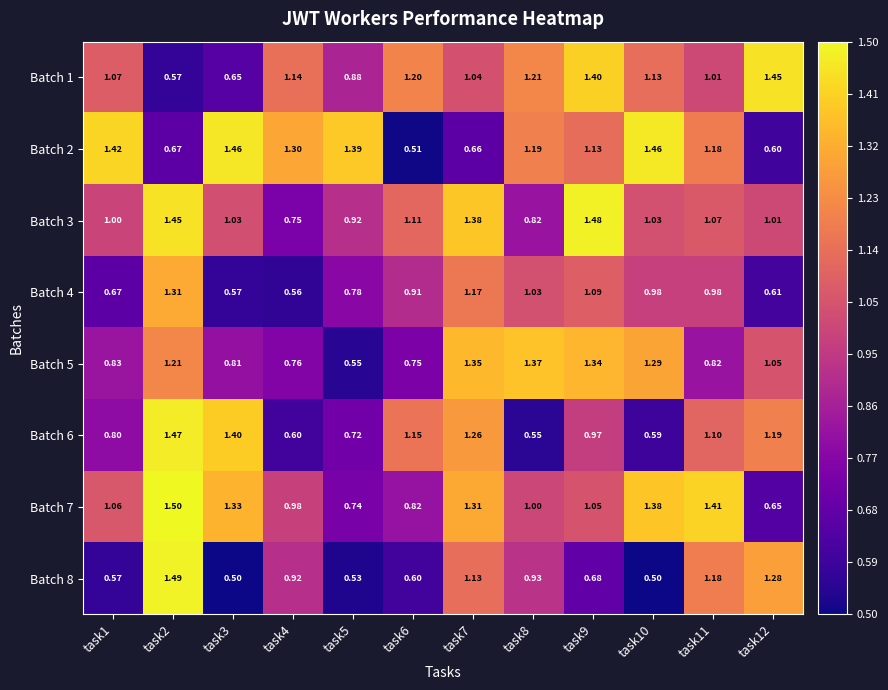

How many values in the Batch 7 series are below 1?

4